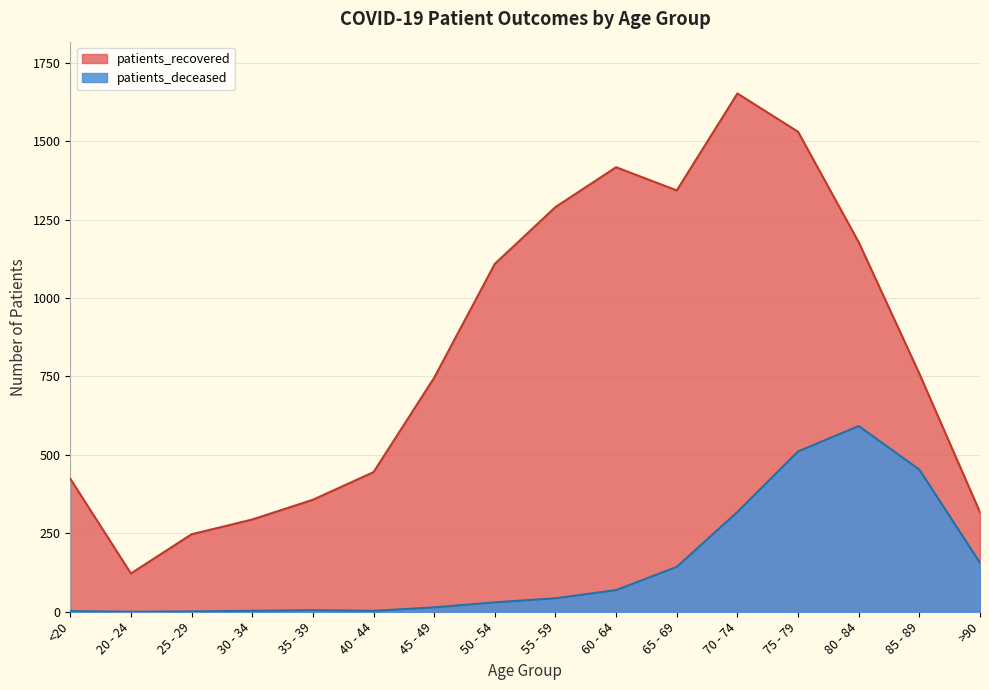

True or false: patients_deceased and patients_recovered intersect in this chart.

False